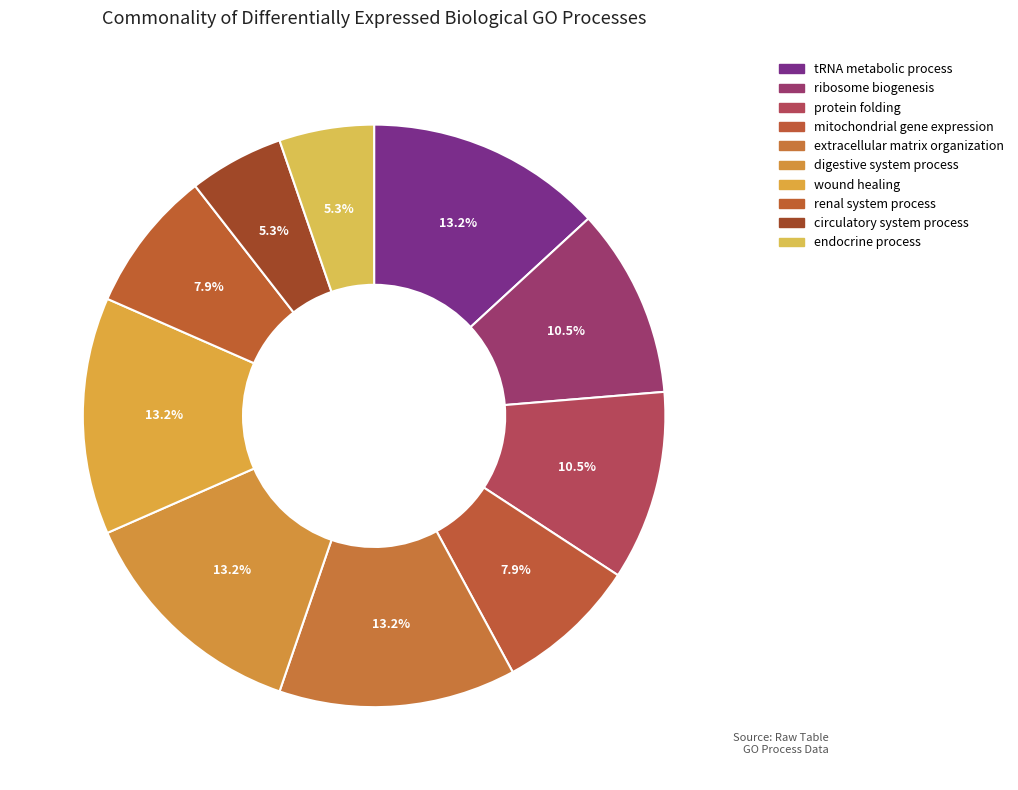

To the nearest percent, what portion does digestive system process represent?

13%